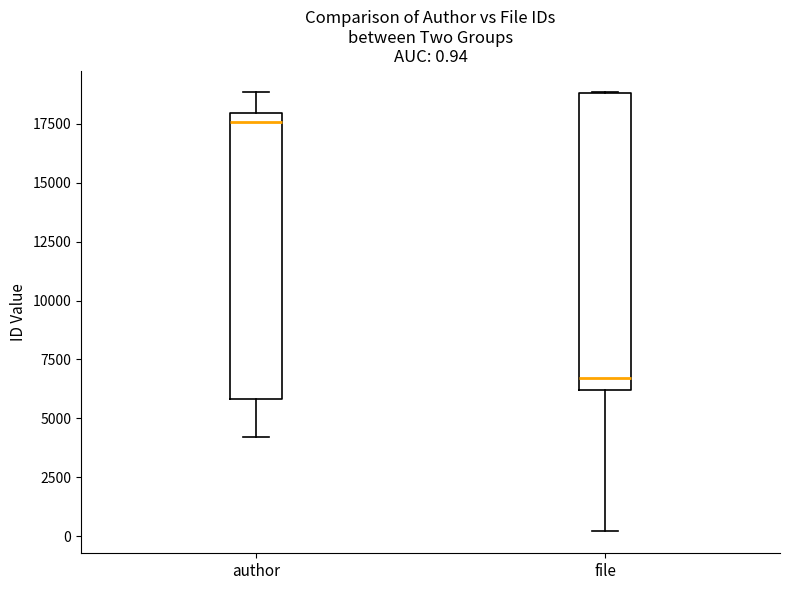

Which box is the tallest, from its lower edge to its upper edge?

file